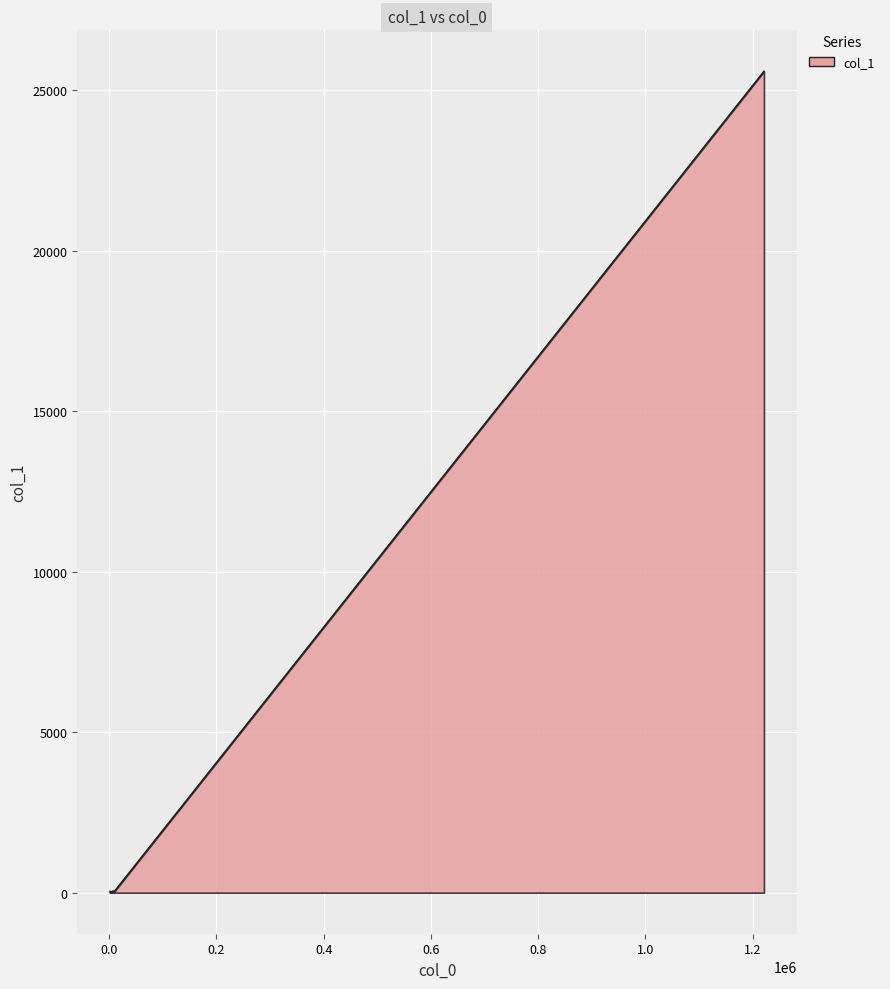

What is the smallest value displayed?

13.0